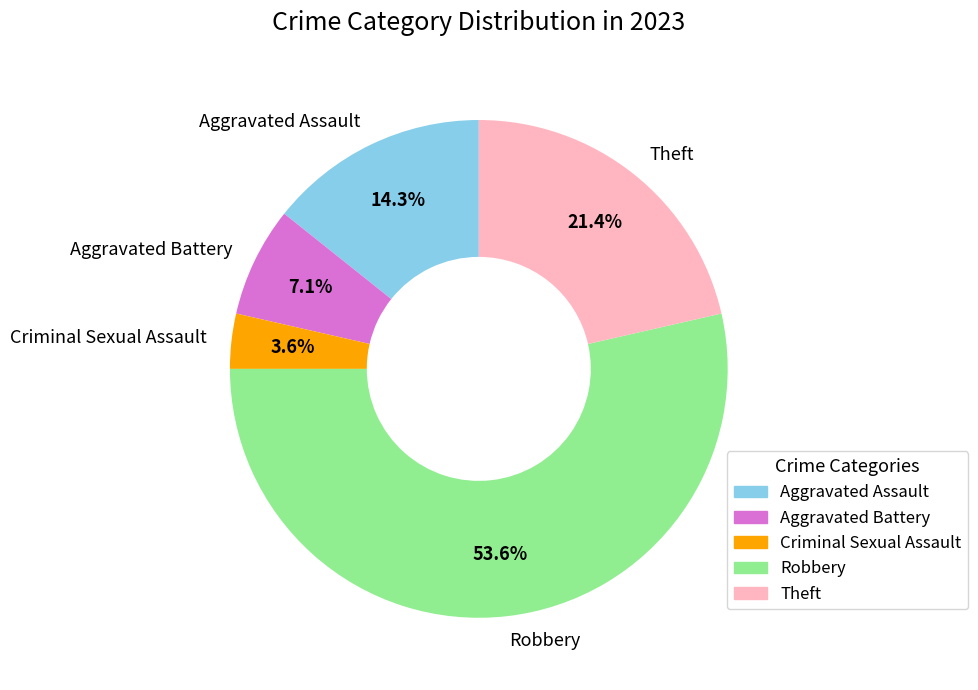

Which has a higher value, Criminal Sexual Assault or Robbery?

Robbery